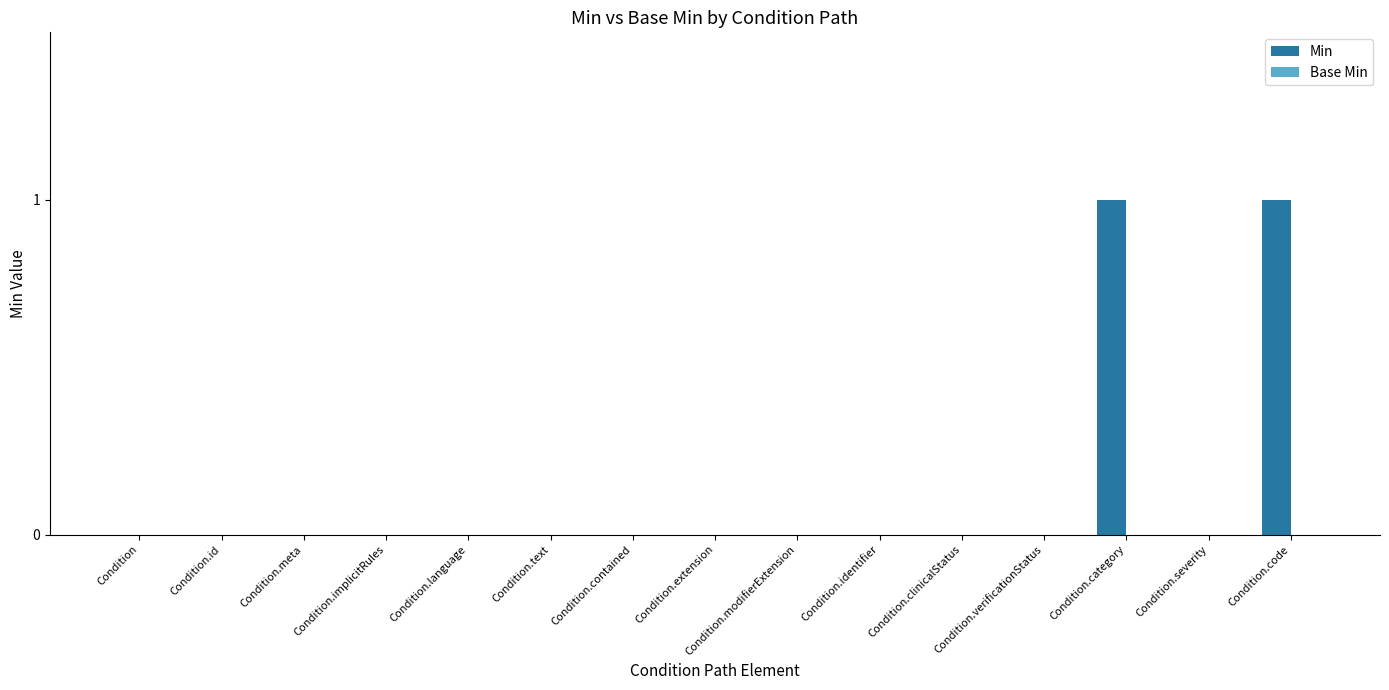

The value at Condition.language is 1. True or false?

False